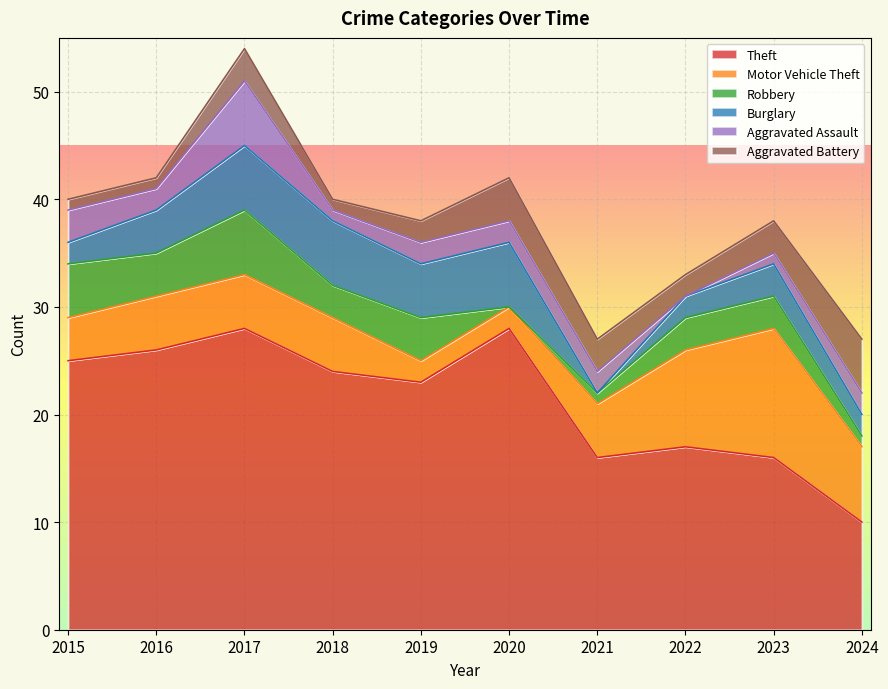

Where is the first local maximum for Theft?

2017